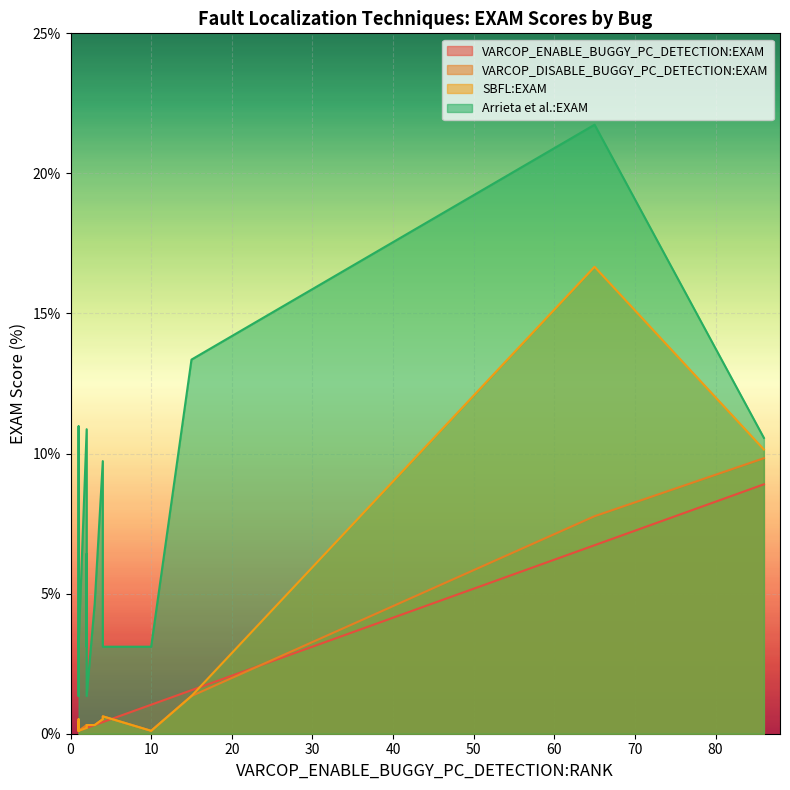

Reading left to right, extract all data points from this chart.

VARCOP_ENABLE_BUGGY_PC_DETECTION:EXAM: ID_342=0.1	ID_1=0.2	ID_365=8.9	ID_231=0.1	ID_215=0.1	ID_194=0.2	ID_408=0.2	ID_367=0.2	ID_25=0.4	ID_134=0.1	ID_306=0.1	ID_204=1.0	ID_346=0.3	ID_111=1.6	ID_122=0.4	ID_336=0.1	ID_357=0.1	ID_284=0.1	ID_287=6.7	ID_151=0.1
VARCOP_DISABLE_BUGGY_PC_DETECTION:EXAM: ID_342=0.2	ID_1=0.3	ID_365=9.8	ID_231=0.1	ID_215=0.1	ID_194=0.2	ID_408=0.3	ID_367=0.3	ID_25=0.5	ID_134=0.1	ID_306=0.1	ID_204=0.1	ID_346=0.3	ID_111=1.3	ID_122=0.6	ID_336=0.2	ID_357=0.2	ID_284=0.1	ID_287=7.8	ID_151=0.1
SBFL:EXAM: ID_342=0.4	ID_1=0.2	ID_365=10.1	ID_231=0.1	ID_215=0.1	ID_194=0.2	ID_408=0.3	ID_367=0.3	ID_25=0.5	ID_134=0.1	ID_306=0.5	ID_204=0.1	ID_346=0.3	ID_111=1.3	ID_122=0.6	ID_336=0.2	ID_357=0.2	ID_284=0.1	ID_287=16.7	ID_151=0.1
Arrieta et al.:EXAM: ID_342=3.2	ID_1=10.9	ID_365=10.6	ID_231=3.1	ID_215=3.1	ID_194=3.1	ID_408=6.4	ID_367=1.3	ID_25=9.7	ID_134=5.7	ID_306=11.0	ID_204=3.1	ID_346=4.7	ID_111=13.4	ID_122=3.1	ID_336=3.2	ID_357=1.3	ID_284=1.4	ID_287=21.7	ID_151=3.1